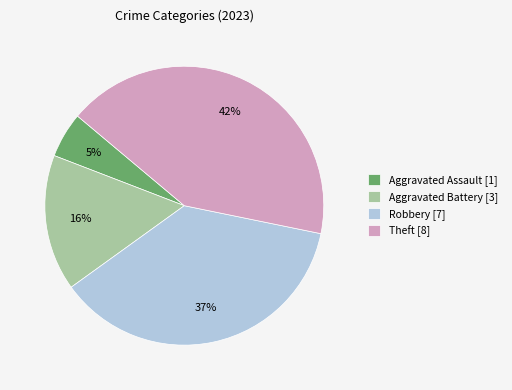

Which slice is the smallest?

Aggravated Assault [1]